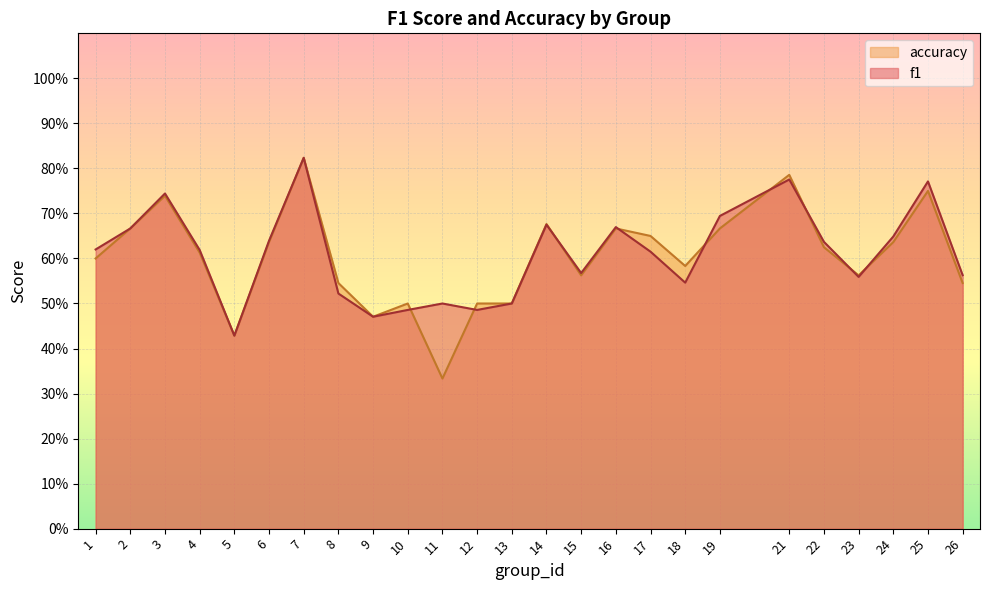

How many interior local valleys does the f1 series have?

6